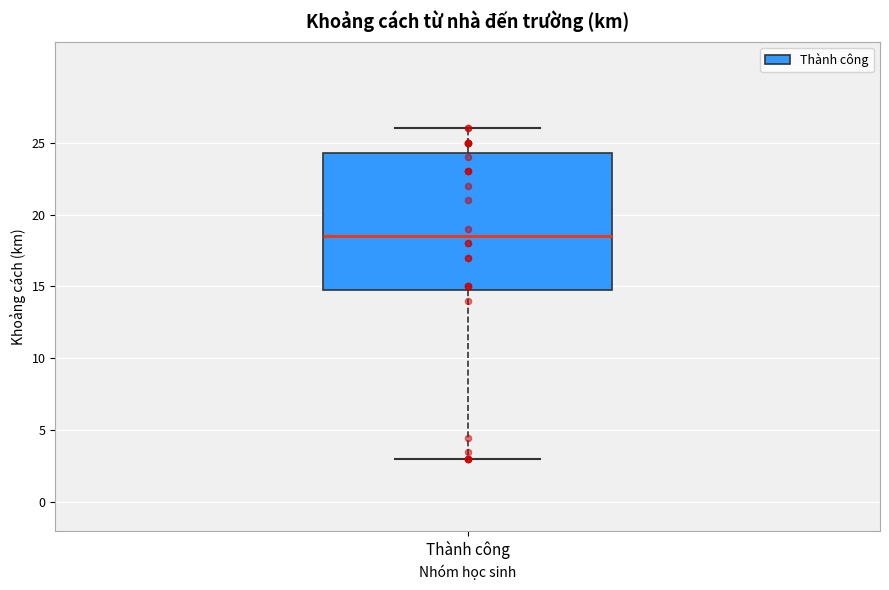

Where does the lower whisker of the box for Thành công end on the y-axis? The values are not printed on the chart, so give them approximately, as read against the axis.

3.0